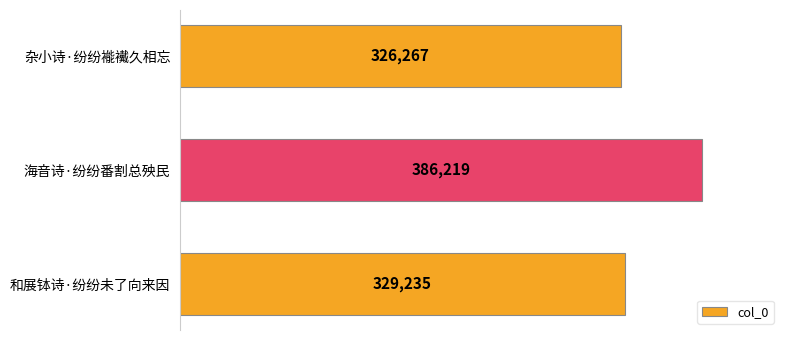

What is the greatest value displayed?

386219